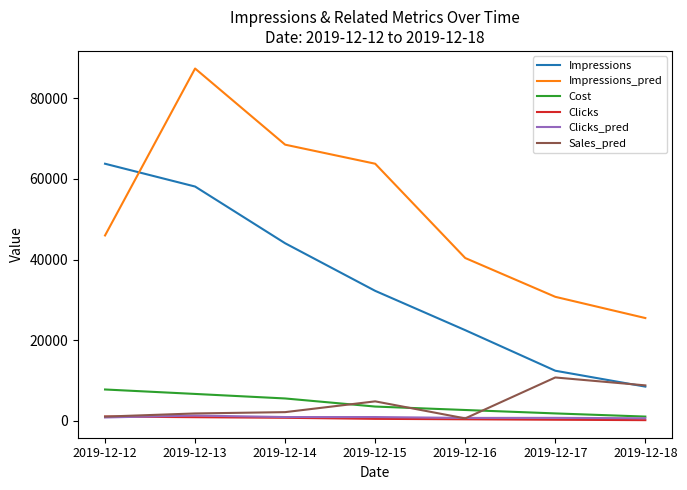

True or false: Sales_pred and Impressions_pred intersect in this chart.

False